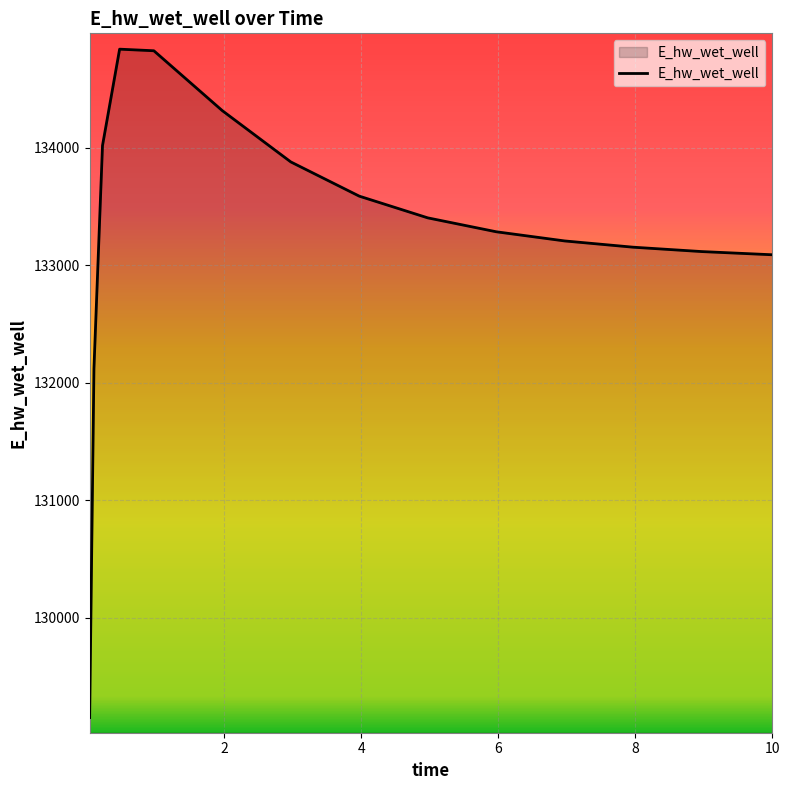

At which category does the data reach its first local peak?

0.46875